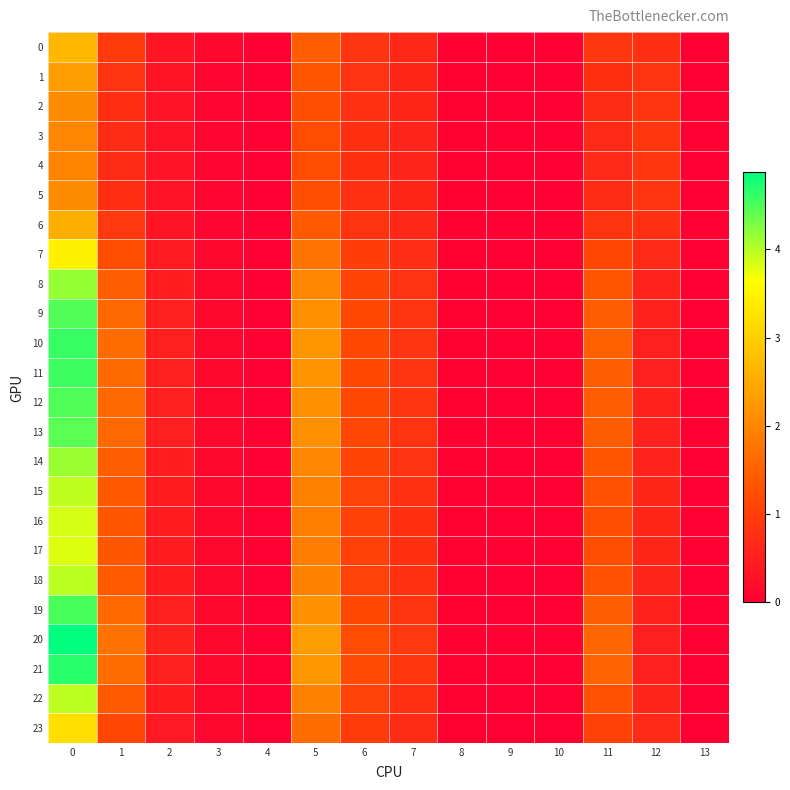

Reading right to left, extract all data points from this chart.

0: 13=0.0	12=0.8	11=0.9	10=0.0	9=0.0	8=0.0	7=0.7	6=0.9	5=1.5	4=0.0	3=0.1	2=0.4	1=0.9	0=2.7
1: 13=0.0	12=0.8	11=0.8	10=0.0	9=0.0	8=0.0	7=0.6	6=0.8	5=1.3	4=0.0	3=0.1	2=0.3	1=0.8	0=2.3
2: 13=0.0	12=0.9	11=0.7	10=0.0	9=0.0	8=0.0	7=0.6	6=0.8	5=1.3	4=0.0	3=0.1	2=0.3	1=0.7	0=2.1
3: 13=0.0	12=0.9	11=0.7	10=0.0	9=0.0	8=0.0	7=0.6	6=0.8	5=1.2	4=0.0	3=0.1	2=0.3	1=0.7	0=2.0
4: 13=0.0	12=0.9	11=0.7	10=0.0	9=0.0	8=0.0	7=0.6	6=0.8	5=1.2	4=0.0	3=0.1	2=0.3	1=0.7	0=2.0
5: 13=0.0	12=0.9	11=0.7	10=0.0	9=0.0	8=0.0	7=0.6	6=0.8	5=1.3	4=0.0	3=0.1	2=0.3	1=0.7	0=2.1
6: 13=0.0	12=0.8	11=0.8	10=0.0	9=0.0	8=0.0	7=0.6	6=0.8	5=1.4	4=0.0	3=0.1	2=0.3	1=0.9	0=2.6
7: 13=0.0	12=0.7	11=1.1	10=0.0	9=0.0	8=0.0	7=0.7	6=1.0	5=1.8	4=0.0	3=0.1	2=0.4	1=1.2	0=3.5
8: 13=0.0	12=0.6	11=1.3	10=0.0	9=0.0	8=0.0	7=0.8	6=1.1	5=2.0	4=0.0	3=0.1	2=0.5	1=1.5	0=4.2
9: 13=0.0	12=0.5	11=1.5	10=0.0	9=0.0	8=0.0	7=0.9	6=1.2	5=2.2	4=0.0	3=0.1	2=0.5	1=1.6	0=4.5
10: 13=0.0	12=0.5	11=1.5	10=0.0	9=0.0	8=0.0	7=0.9	6=1.2	5=2.2	4=0.0	3=0.1	2=0.5	1=1.6	0=4.6
11: 13=0.0	12=0.5	11=1.5	10=0.0	9=0.0	8=0.0	7=0.9	6=1.2	5=2.2	4=0.0	3=0.1	2=0.5	1=1.6	0=4.6
12: 13=0.0	12=0.5	11=1.5	10=0.0	9=0.0	8=0.0	7=0.9	6=1.2	5=2.2	4=0.0	3=0.1	2=0.5	1=1.6	0=4.5
13: 13=0.0	12=0.5	11=1.4	10=0.0	9=0.0	8=0.0	7=0.8	6=1.1	5=2.1	4=0.0	3=0.1	2=0.5	1=1.6	0=4.4
14: 13=0.0	12=0.6	11=1.3	10=0.0	9=0.0	8=0.0	7=0.8	6=1.1	5=2.0	4=0.0	3=0.1	2=0.5	1=1.5	0=4.1
15: 13=0.0	12=0.6	11=1.3	10=0.0	9=0.0	8=0.0	7=0.8	6=1.1	5=1.9	4=0.0	3=0.1	2=0.5	1=1.4	0=4.0
16: 13=0.0	12=0.6	11=1.3	10=0.0	9=0.0	8=0.0	7=0.8	6=1.0	5=1.9	4=0.0	3=0.1	2=0.5	1=1.4	0=3.8
17: 13=0.0	12=0.6	11=1.2	10=0.0	9=0.0	8=0.0	7=0.8	6=1.0	5=1.9	4=0.0	3=0.1	2=0.5	1=1.4	0=3.8
18: 13=0.0	12=0.6	11=1.3	10=0.0	9=0.0	8=0.0	7=0.8	6=1.1	5=2.0	4=0.0	3=0.1	2=0.5	1=1.4	0=4.0
19: 13=0.0	12=0.5	11=1.5	10=0.0	9=0.0	8=0.0	7=0.9	6=1.2	5=2.2	4=0.0	3=0.1	2=0.5	1=1.6	0=4.5
20: 13=0.0	12=0.5	11=1.6	10=0.0	9=0.0	8=0.0	7=0.9	6=1.2	5=2.3	4=0.0	3=0.1	2=0.5	1=1.7	0=4.9
21: 13=0.0	12=0.5	11=1.5	10=0.0	9=0.0	8=0.0	7=0.9	6=1.2	5=2.2	4=0.0	3=0.1	2=0.5	1=1.7	0=4.7
22: 13=0.0	12=0.6	11=1.3	10=0.0	9=0.0	8=0.0	7=0.8	6=1.1	5=1.9	4=0.0	3=0.1	2=0.5	1=1.4	0=4.0
23: 13=0.0	12=0.7	11=1.1	10=0.0	9=0.0	8=0.0	7=0.7	6=0.9	5=1.7	4=0.0	3=0.1	2=0.4	1=1.1	0=3.2